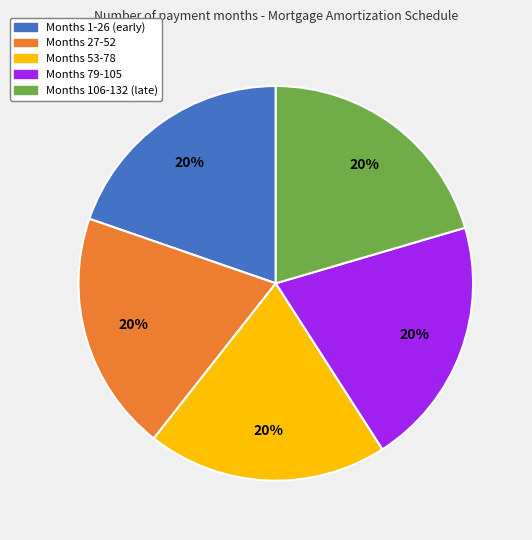

Is there a majority slice in this chart?

No